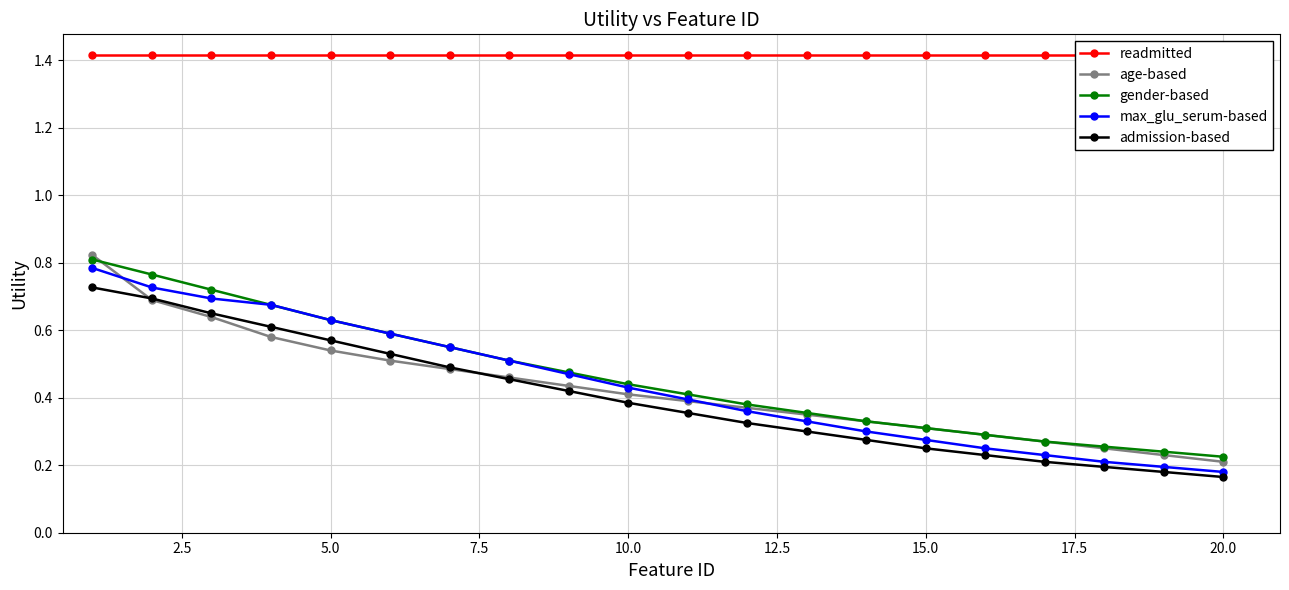

Reading left to right, what are all the values shown in this chart?

readmitted: 1.4	1.4	1.4	1.4	1.4	1.4	1.4	1.4	1.4	1.4	1.4	1.4	1.4	1.4	1.4	1.4	1.4	1.4	1.4	1.4
age-based: 0.8	0.7	0.6	0.6	0.5	0.5	0.5	0.5	0.4	0.4	0.4	0.4	0.3	0.3	0.3	0.3	0.3	0.2	0.2	0.2
gender-based: 0.8	0.8	0.7	0.7	0.6	0.6	0.6	0.5	0.5	0.4	0.4	0.4	0.4	0.3	0.3	0.3	0.3	0.3	0.2	0.2
max_glu_serum-based: 0.8	0.7	0.7	0.7	0.6	0.6	0.6	0.5	0.5	0.4	0.4	0.4	0.3	0.3	0.3	0.2	0.2	0.2	0.2	0.2
admission-based: 0.7	0.7	0.7	0.6	0.6	0.5	0.5	0.5	0.4	0.4	0.4	0.3	0.3	0.3	0.2	0.2	0.2	0.2	0.2	0.2